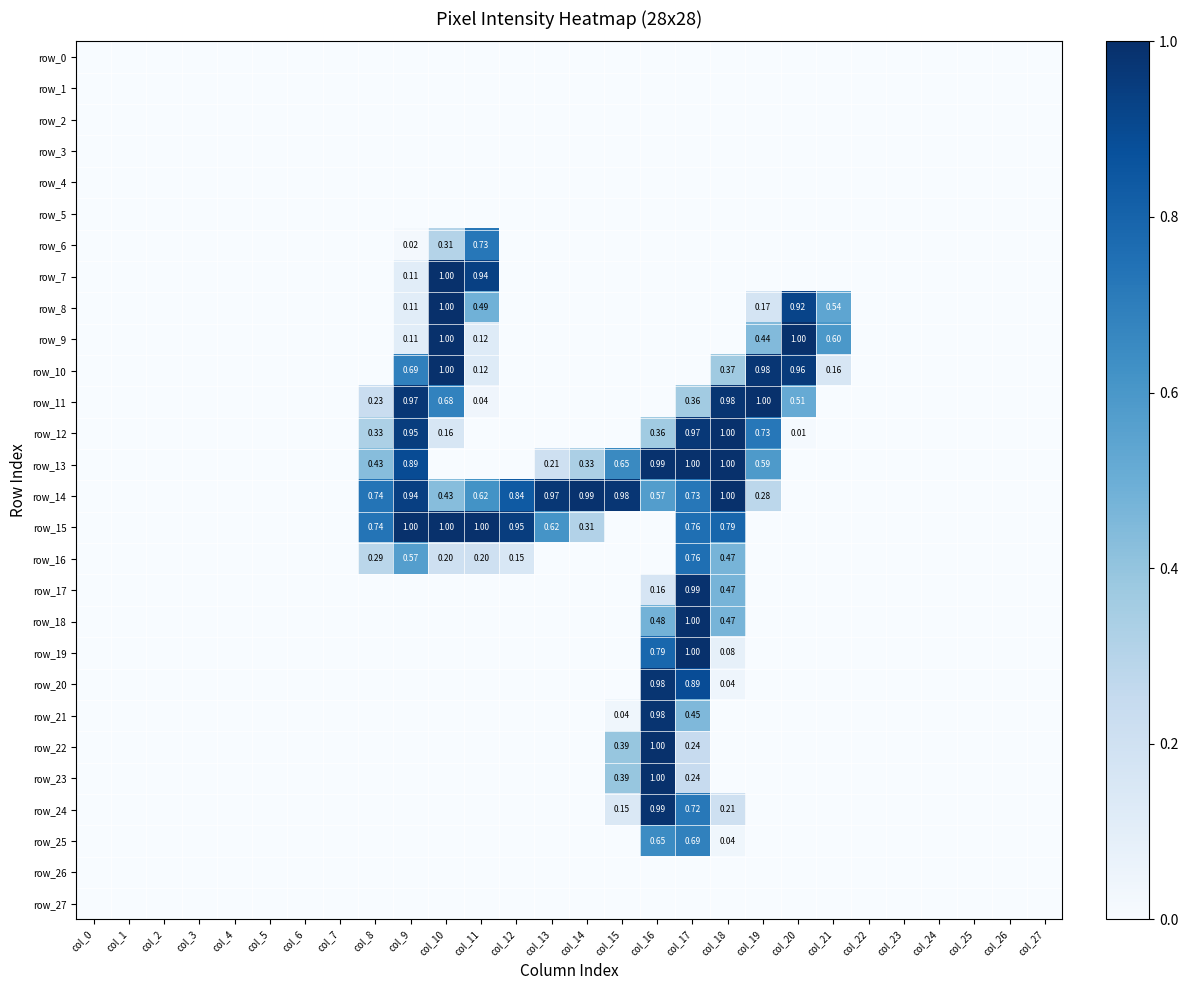

Which category has the lowest value across all series?

col_0